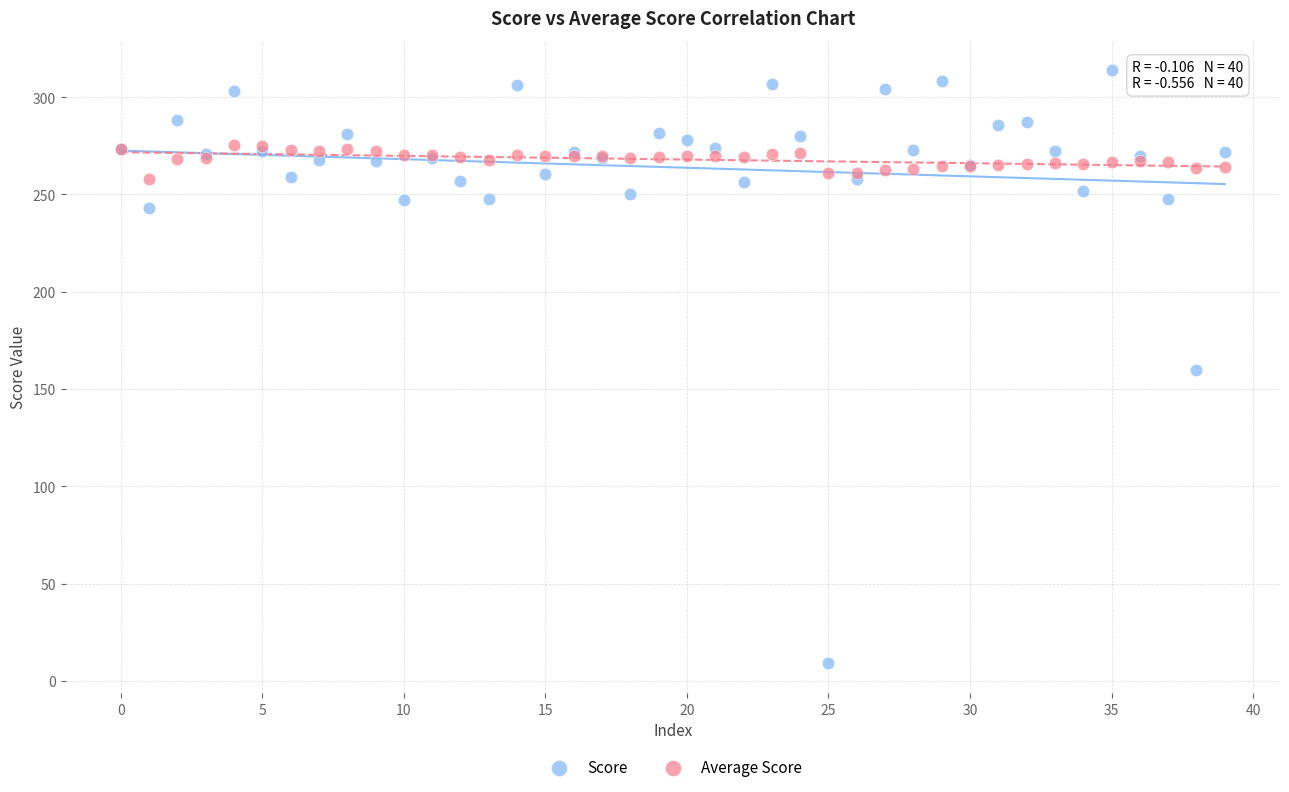

Which series reaches the maximum Y coordinate?

Score